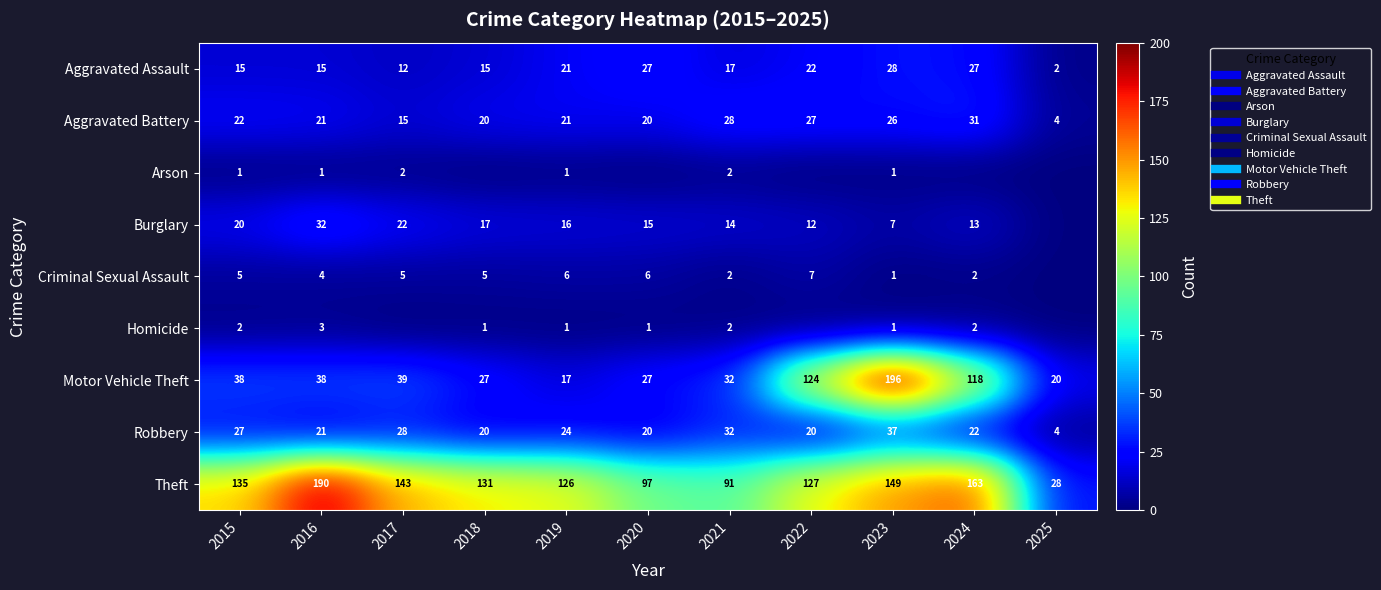

How many series are shown in this chart?

9